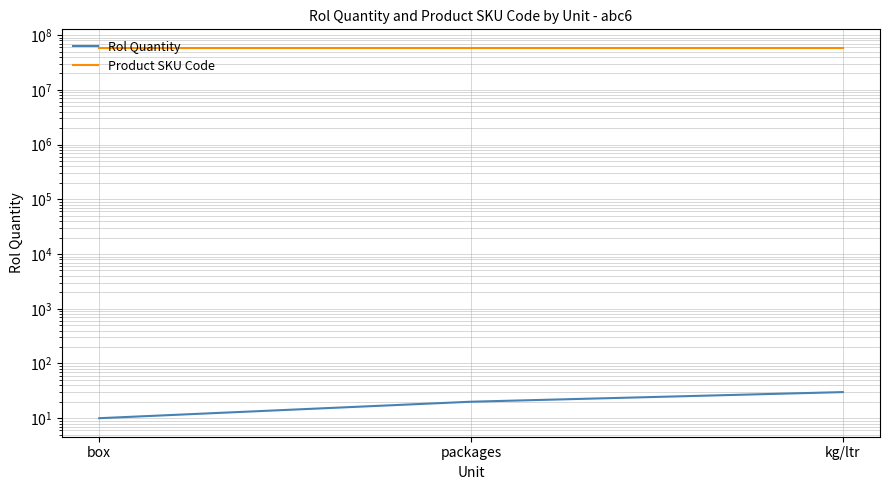

Which has a higher value, kg/ltr or box?

kg/ltr